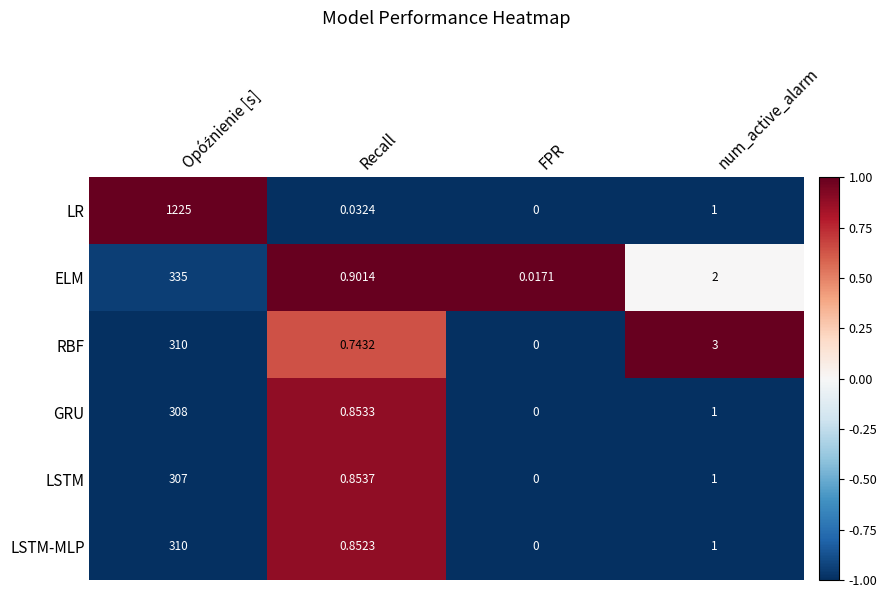

Where is RBF nearest to the value 155?

num_active_alarm